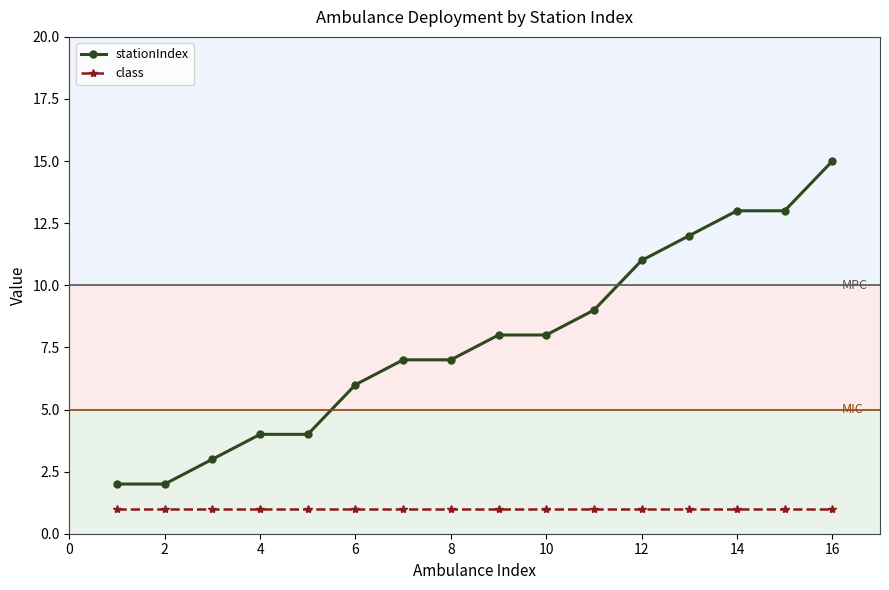

What is the maximum value for stationIndex?

15